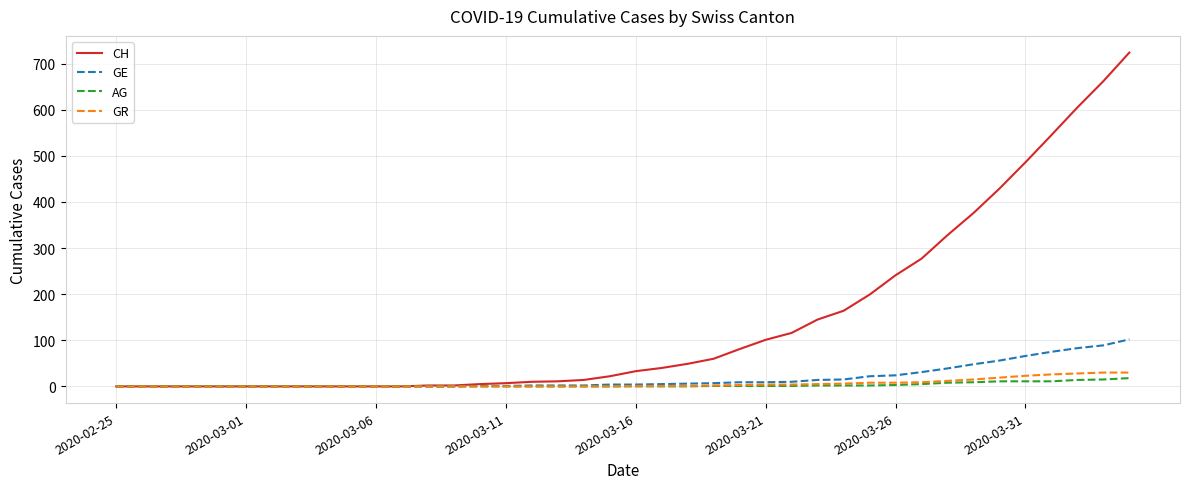

What is the greatest value displayed?

724